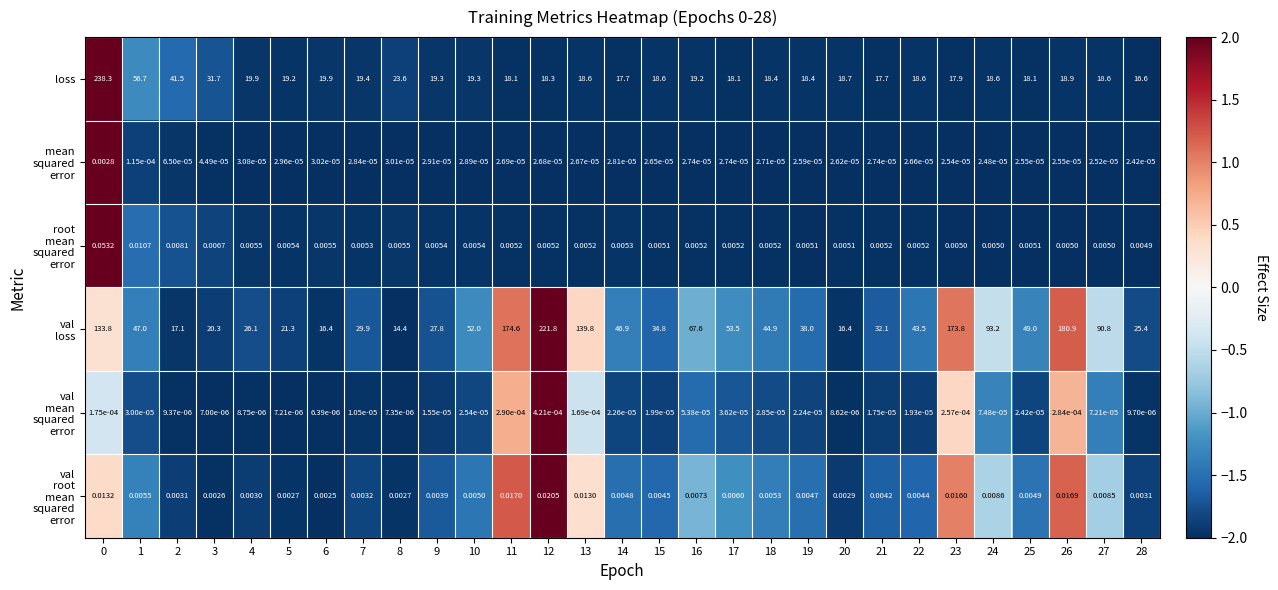

Which series has the largest range (max minus min)?

loss